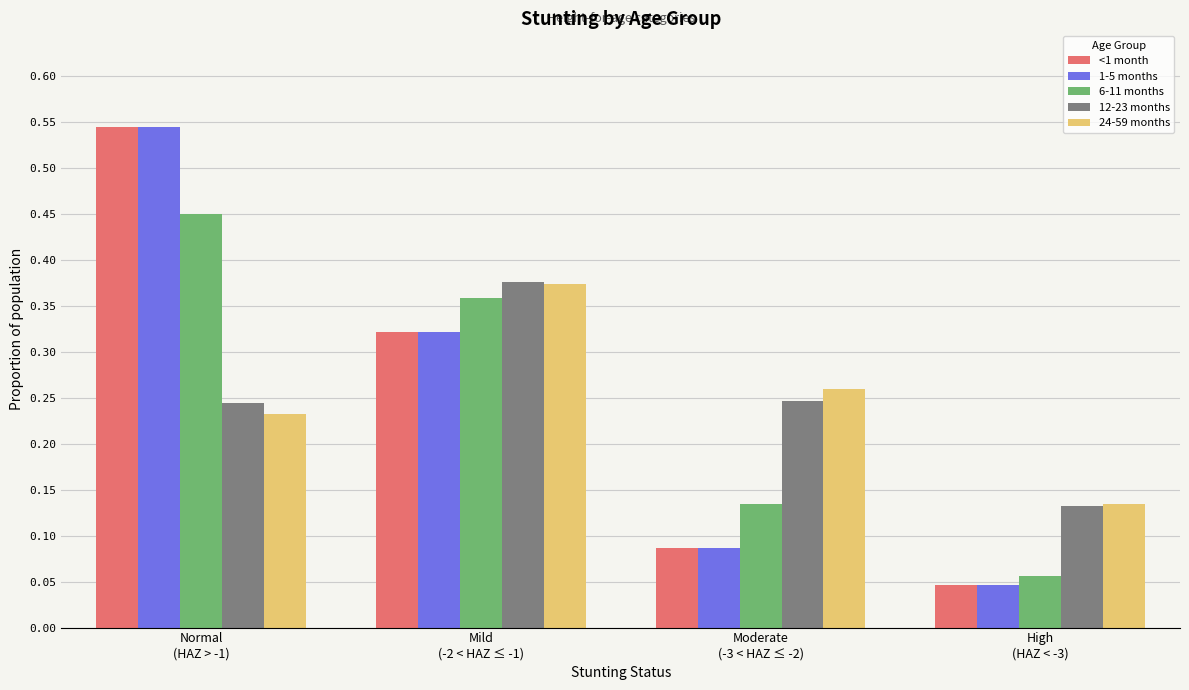

What is the sum of all 24-59 months values?

1.0